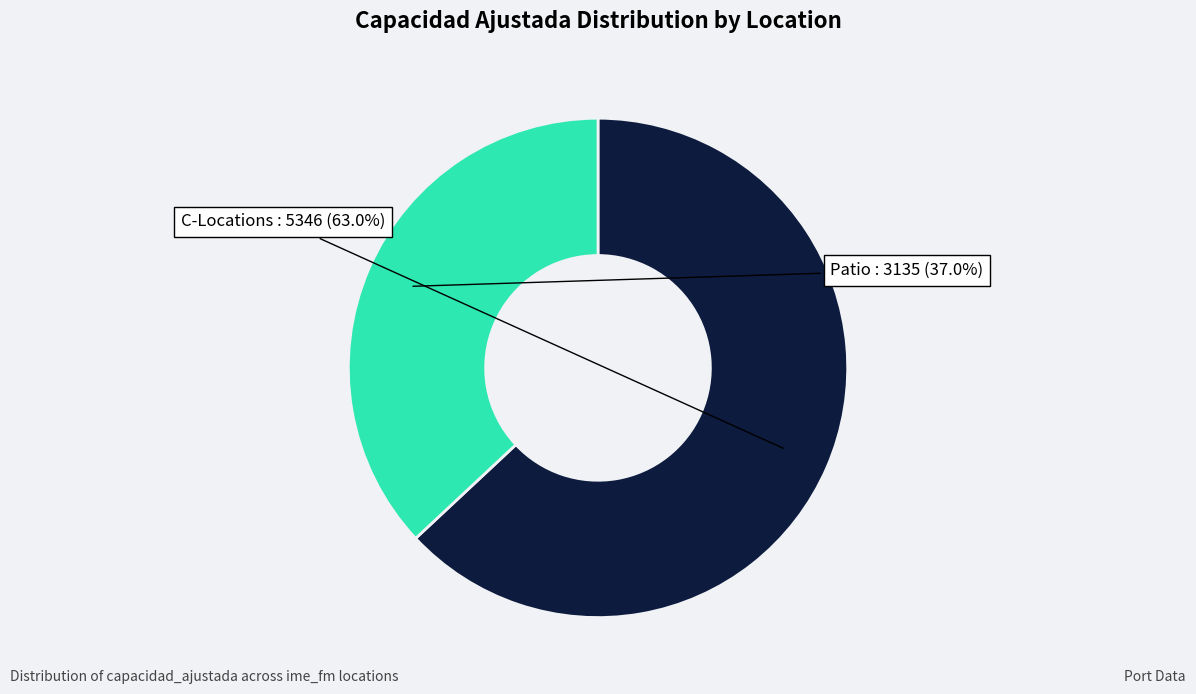

What is the smallest slice in the pie chart?

Patio